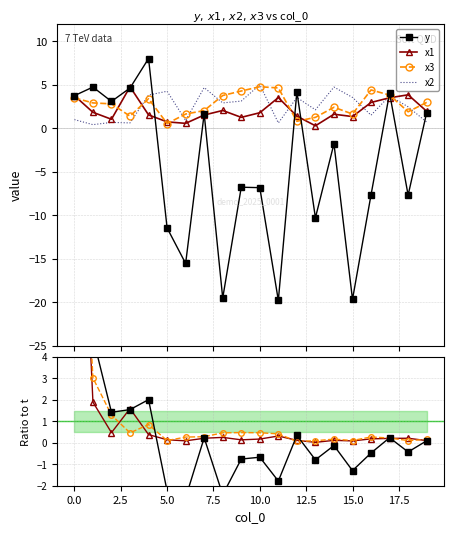

Reading right to left, list all the values displayed in this chart.

y: 1.8	-7.7	4.0	-7.7	-19.7	-1.8	-10.3	4.2	-19.8	-6.8	-6.8	-19.5	1.7	-15.6	-11.5	8.0	4.6	3.1	4.7	3.7
x1: 1.9	3.8	3.5	3.0	1.3	1.6	0.3	1.4	3.5	1.8	1.2	2.0	1.5	0.6	0.7	1.5	4.8	1.0	1.8	3.7
x2: 0.7	2.5	3.7	1.5	3.5	4.7	2.1	3.5	0.6	5.0	3.1	2.9	4.7	0.9	4.2	3.8	0.6	0.7	0.4	1.0
x3: 3.0	1.9	3.8	4.4	1.6	2.4	1.2	0.8	4.6	4.8	4.3	3.8	2.0	1.6	0.5	3.4	1.4	2.8	2.9	3.5